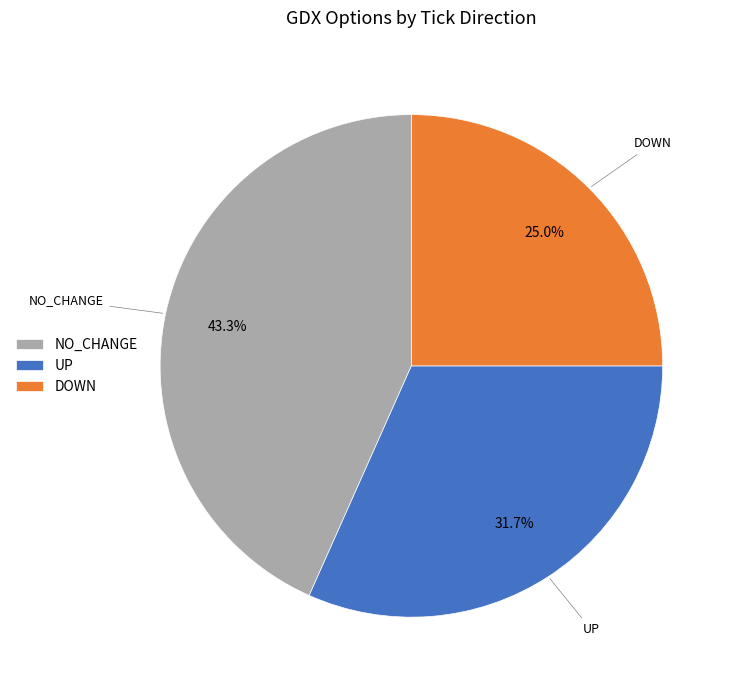

How many slices are in this pie chart?

3